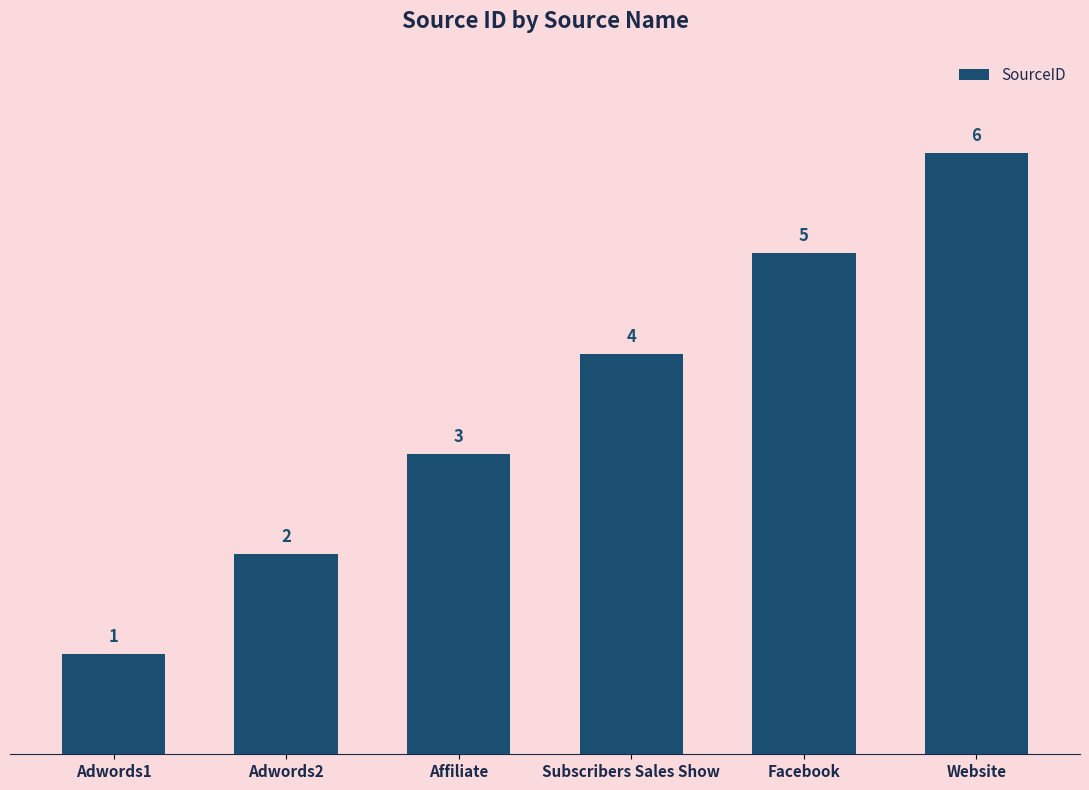

Does the chart contain stacked bars?

No